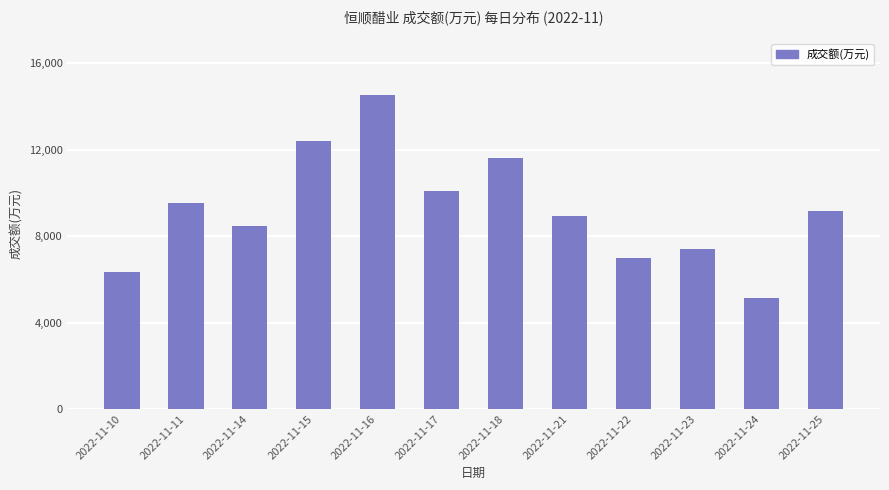

What is the value of the 11th bar from the left?

5158